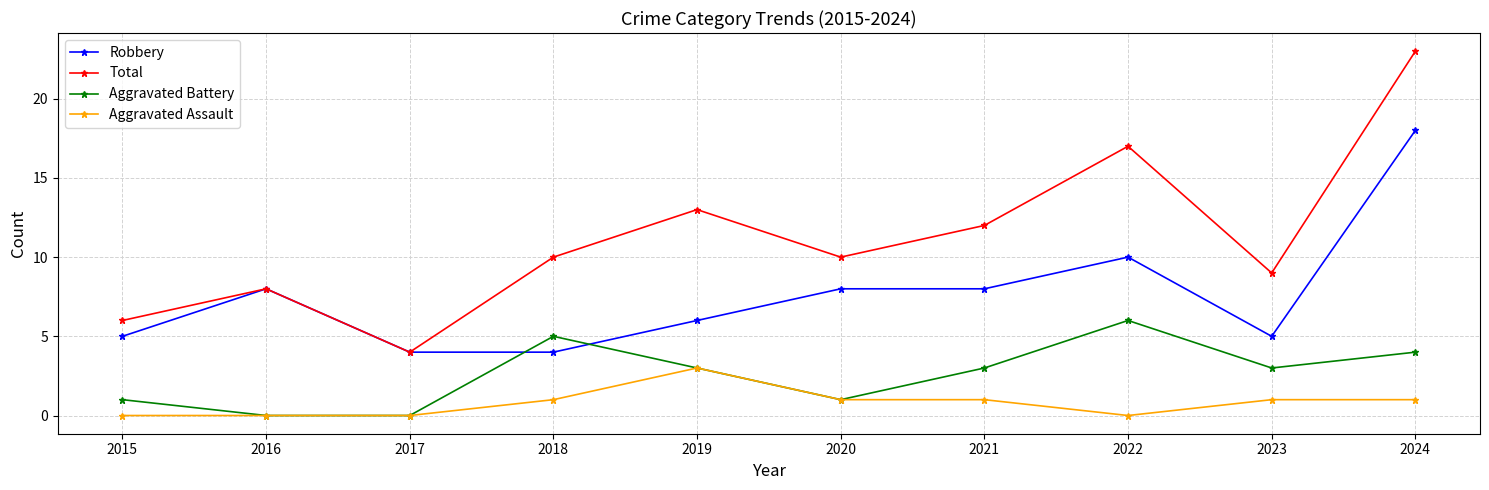

At which category does Aggravated Battery reach its first local peak?

2018